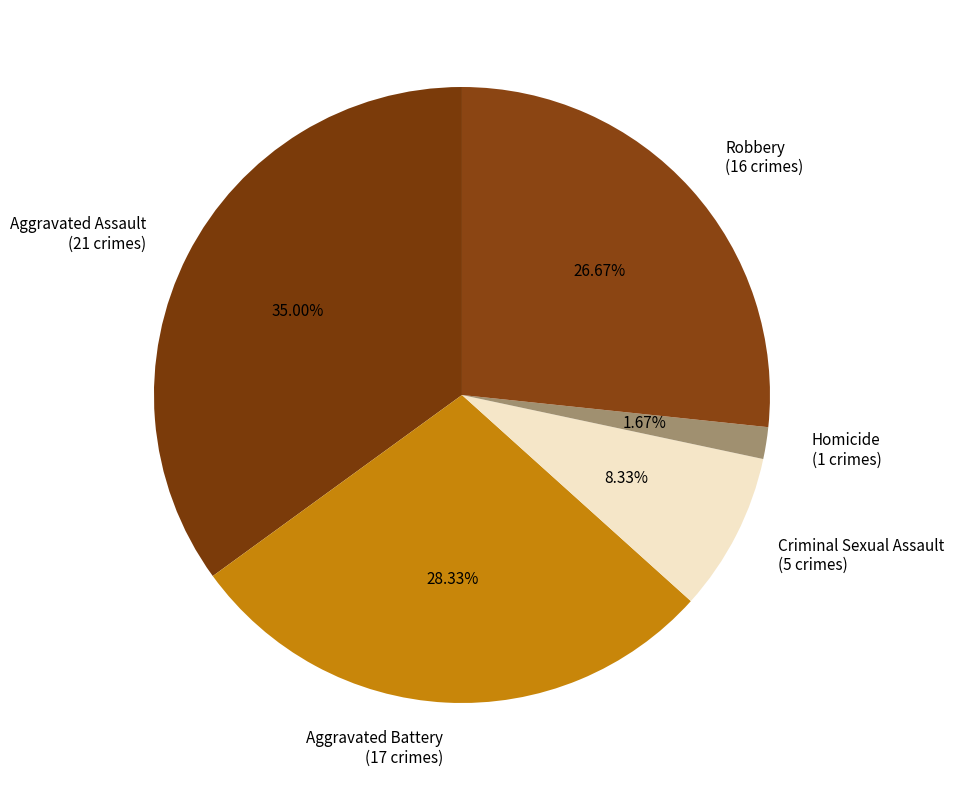

Is there any slice that represents more than half of the pie?

No